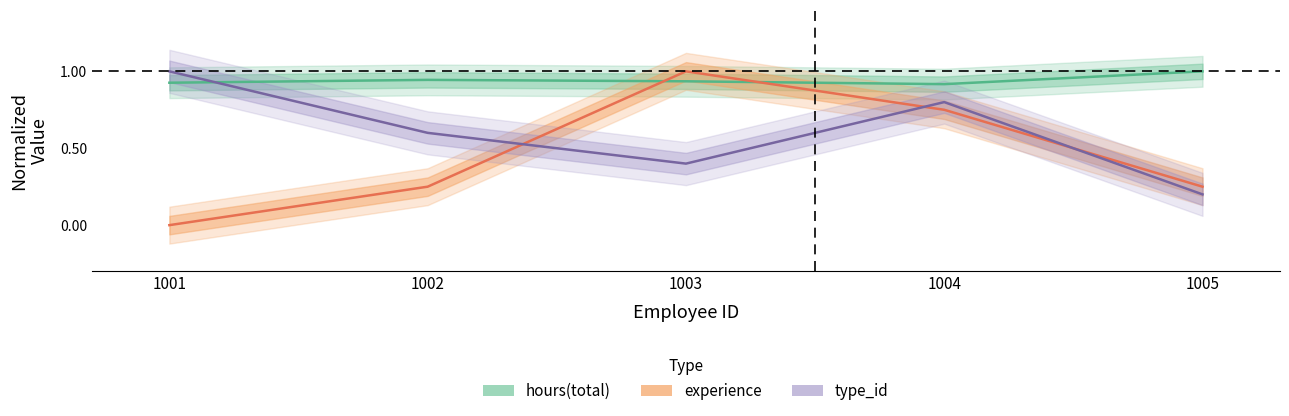

Reading left to right, what are all the values shown in this chart?

hours(total): 0.9	0.9	0.9	0.9	1.0
experience: 0.0	0.2	1.0	0.8	0.2
type_id: 1.0	0.6	0.4	0.8	0.2